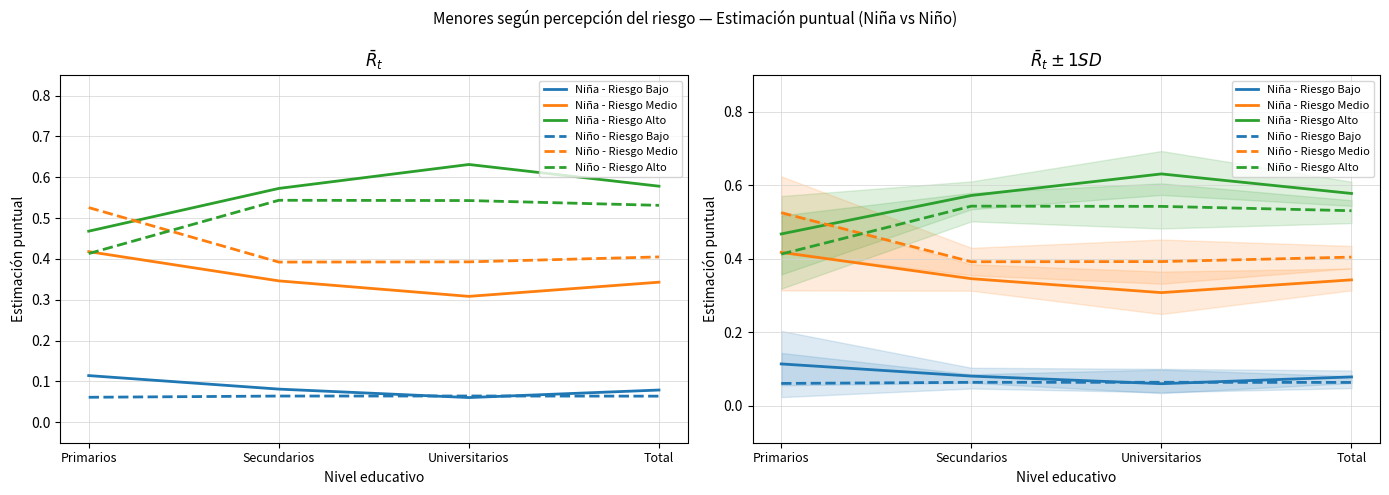

Reading left to right, list all the values displayed in this chart.

Niña - Riesgo Bajo: Primarios=0.1	Secundarios=0.1	Universitarios=0.1	Total=0.1
Niña - Riesgo Medio: Primarios=0.4	Secundarios=0.3	Universitarios=0.3	Total=0.3
Niña - Riesgo Alto: Primarios=0.5	Secundarios=0.6	Universitarios=0.6	Total=0.6
Niño - Riesgo Bajo: Primarios=0.1	Secundarios=0.1	Universitarios=0.1	Total=0.1
Niño - Riesgo Medio: Primarios=0.5	Secundarios=0.4	Universitarios=0.4	Total=0.4
Niño - Riesgo Alto: Primarios=0.4	Secundarios=0.5	Universitarios=0.5	Total=0.5